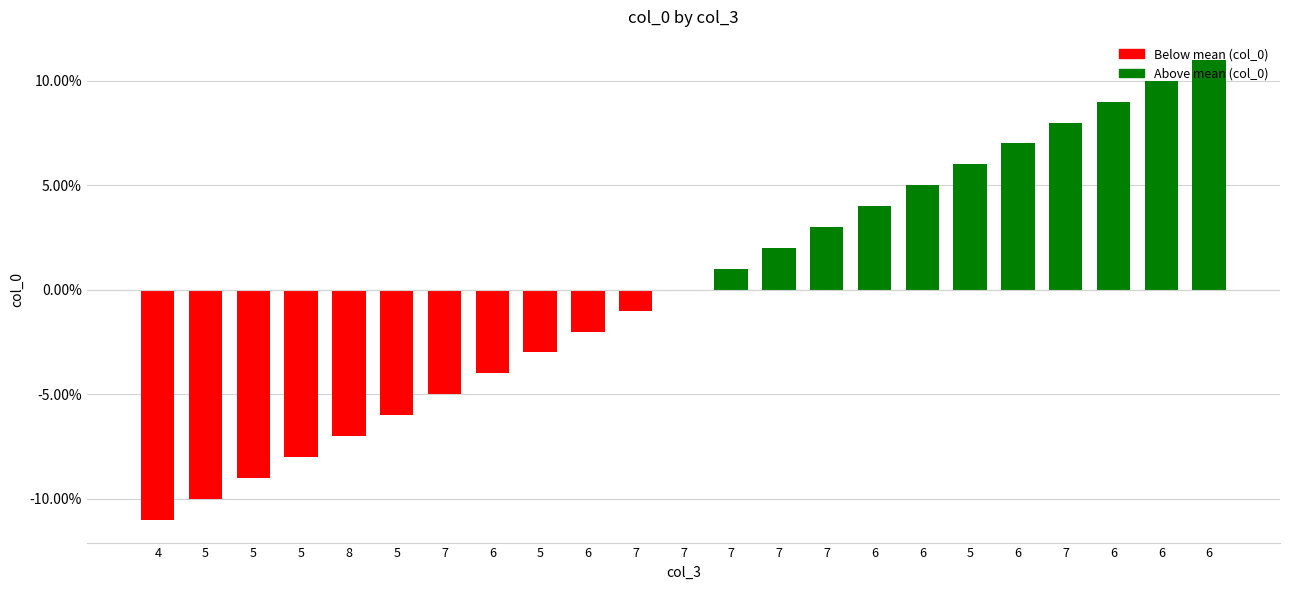

How many categories are shown in the chart?

23